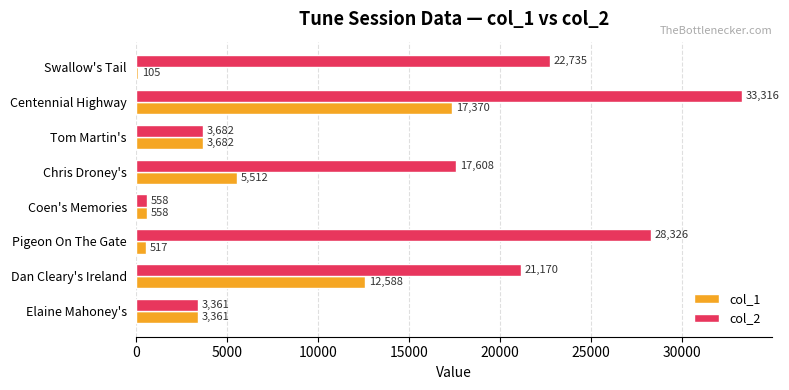

What is the total value across all series at Elaine Mahoney's?

6722